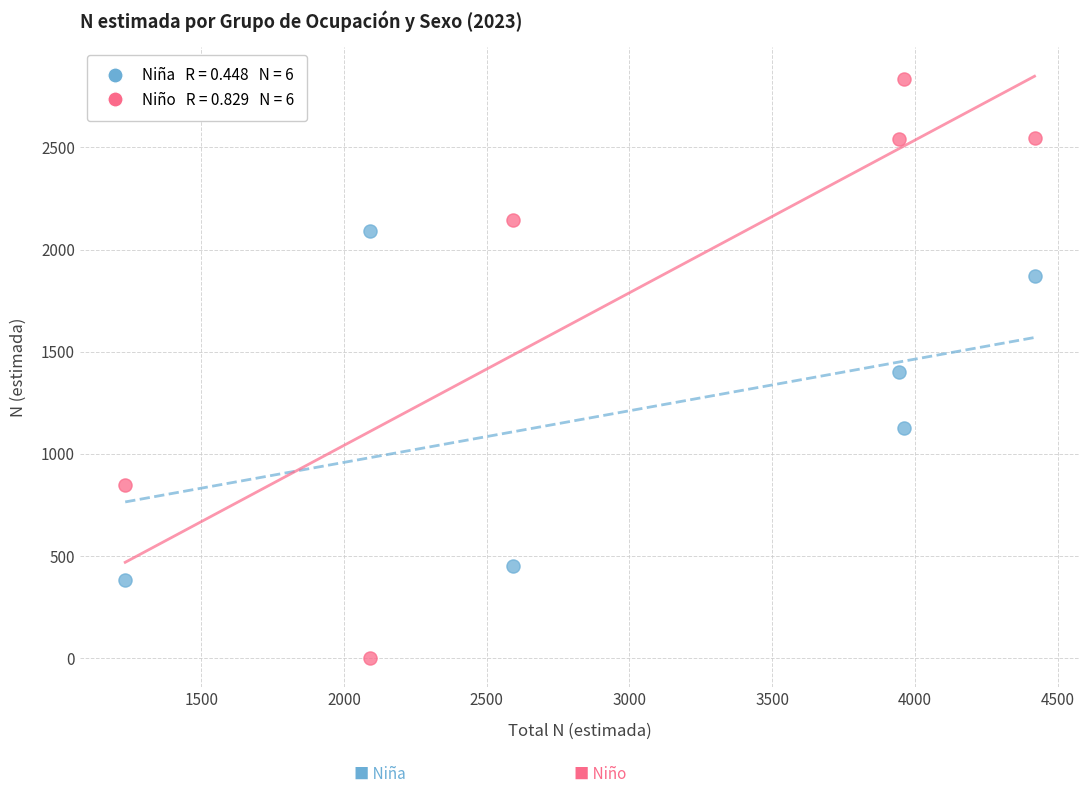

Across all data points, what is the range of X values (max minus min)?

3185